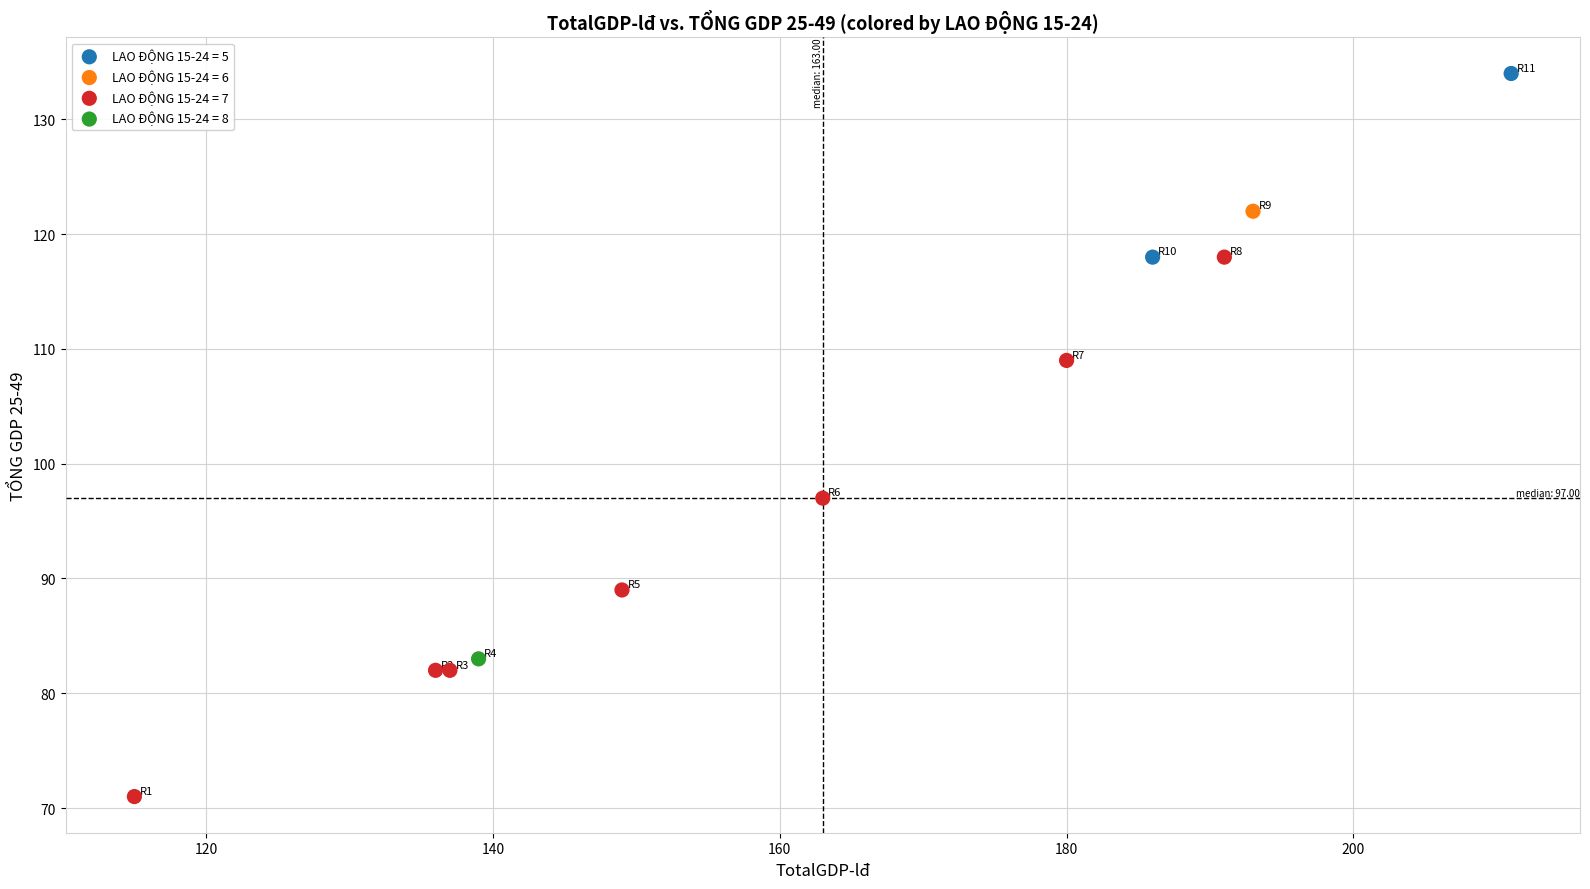

Which series reaches the minimum Y coordinate?

LAO ĐỘNG 15-24 = 7